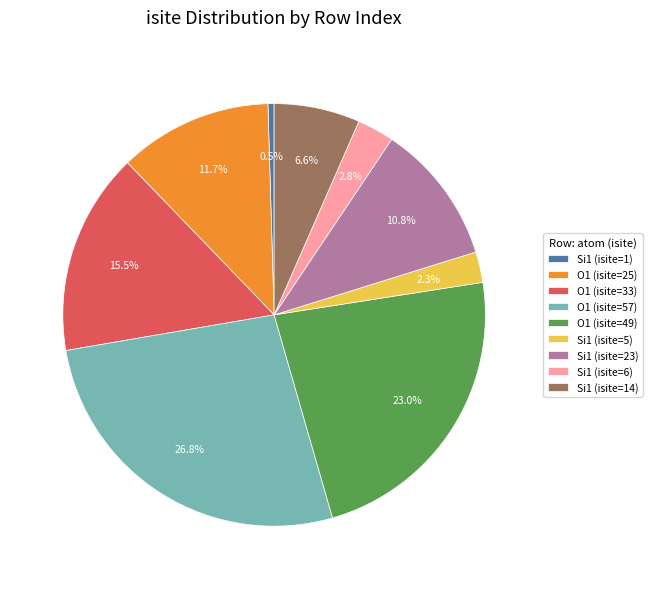

How many segments does this pie chart have?

9